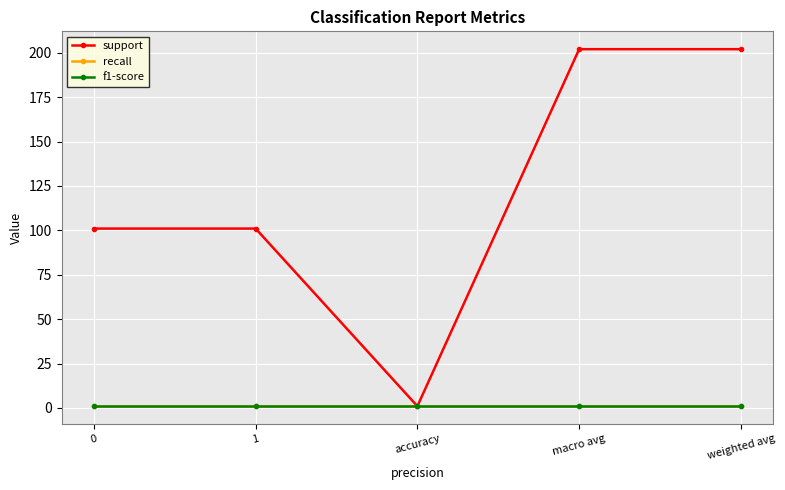

What is the label of the 1st point from the right?

weighted avg